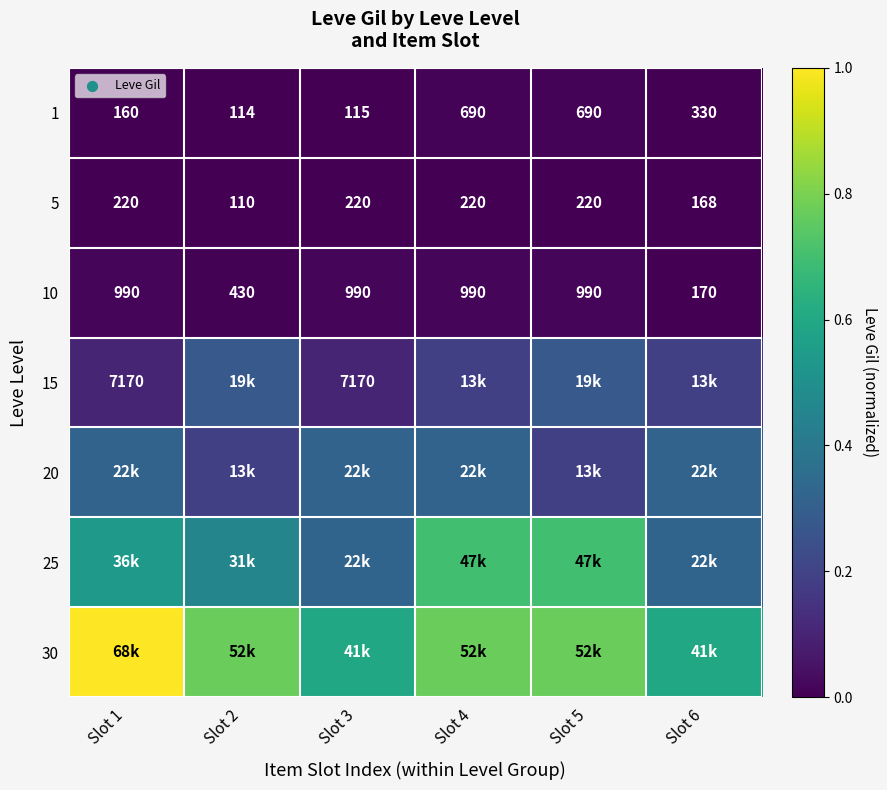

Which series has the largest range (max minus min)?

30